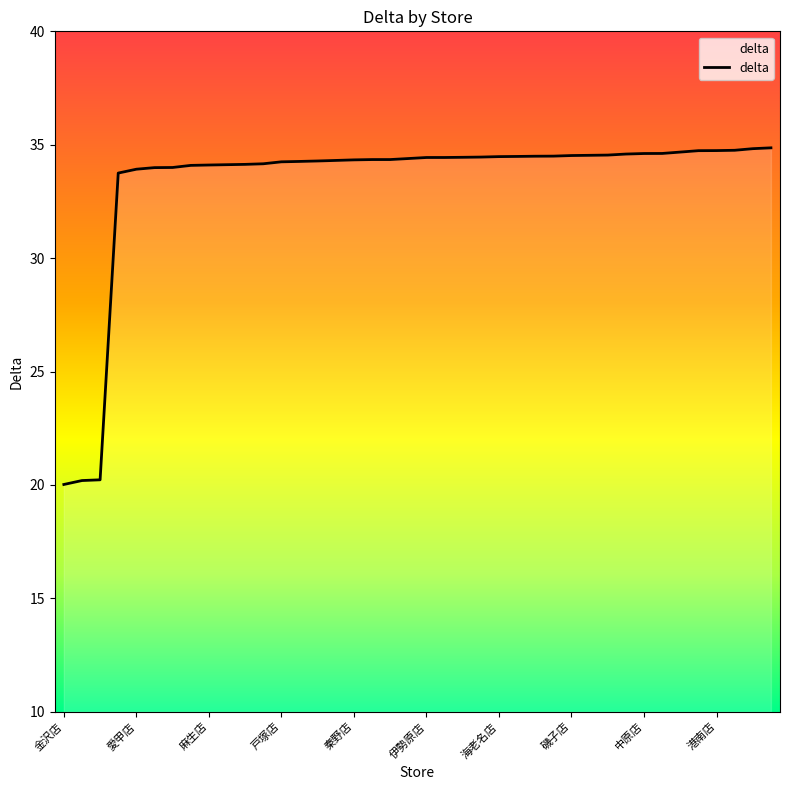

Does the chart have visible grid lines?

No